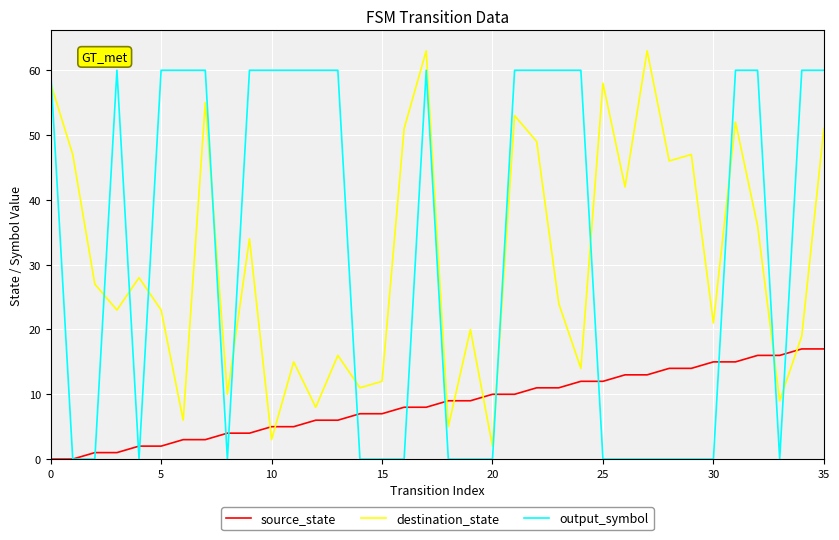

What is the greatest value displayed?

63